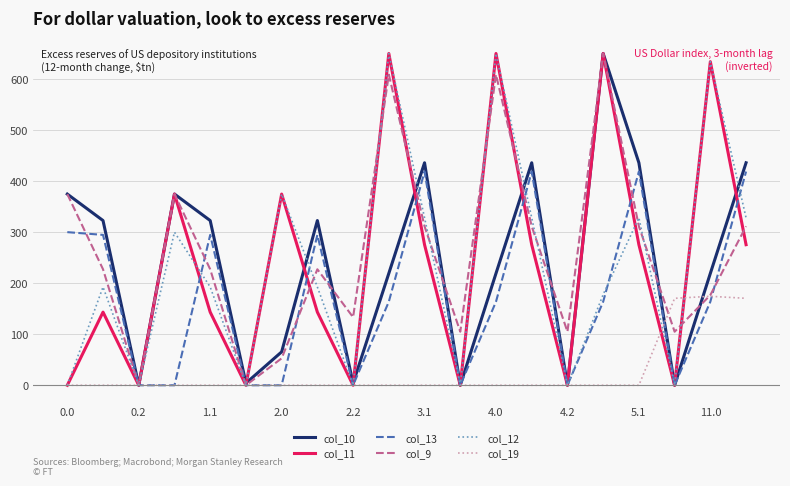

Reading left to right, list all the values displayed in this chart.

col_10: 374.0	322.2	0.0	374.0	322.2	4.1	65.3	322.2	4.1	218.9	435.2	0.0	218.9	435.2	0.0	649.0	435.2	0.0	218.9	435.2
col_11: 0.0	143.1	0.0	374.0	143.1	0.0	374.0	143.1	0.0	649.0	275.0	0.0	649.0	275.0	0.0	649.0	275.0	0.0	633.0	275.0
col_13: 299.5	294.2	0.0	0.0	294.2	0.0	0.0	294.2	0.0	163.4	418.0	0.0	163.4	418.0	0.0	163.4	418.0	0.0	163.4	418.0
col_9: 374.0	226.9	0.0	374.0	226.9	0.0	52.7	226.9	133.1	607.6	310.9	104.8	607.6	310.9	104.8	649.0	310.9	104.8	176.4	310.9
col_12: 0.0	192.2	0.0	299.5	192.2	0.0	374.0	192.2	0.0	649.0	327.6	0.0	649.0	327.6	0.0	177.5	327.6	0.0	633.0	327.6
col_19: 0.0	0.0	0.0	0.0	0.0	0.0	0.0	0.0	0.0	0.0	0.0	0.0	0.0	0.0	0.0	0.0	0.0	170.1	174.1	170.1